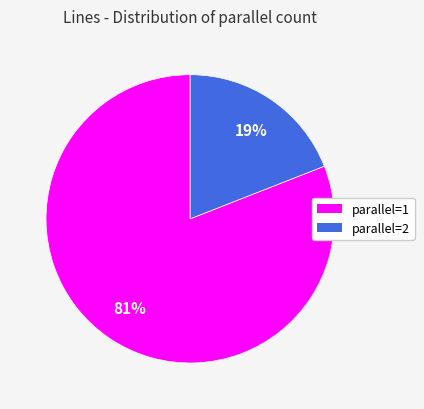

How many slices are in this pie chart?

2